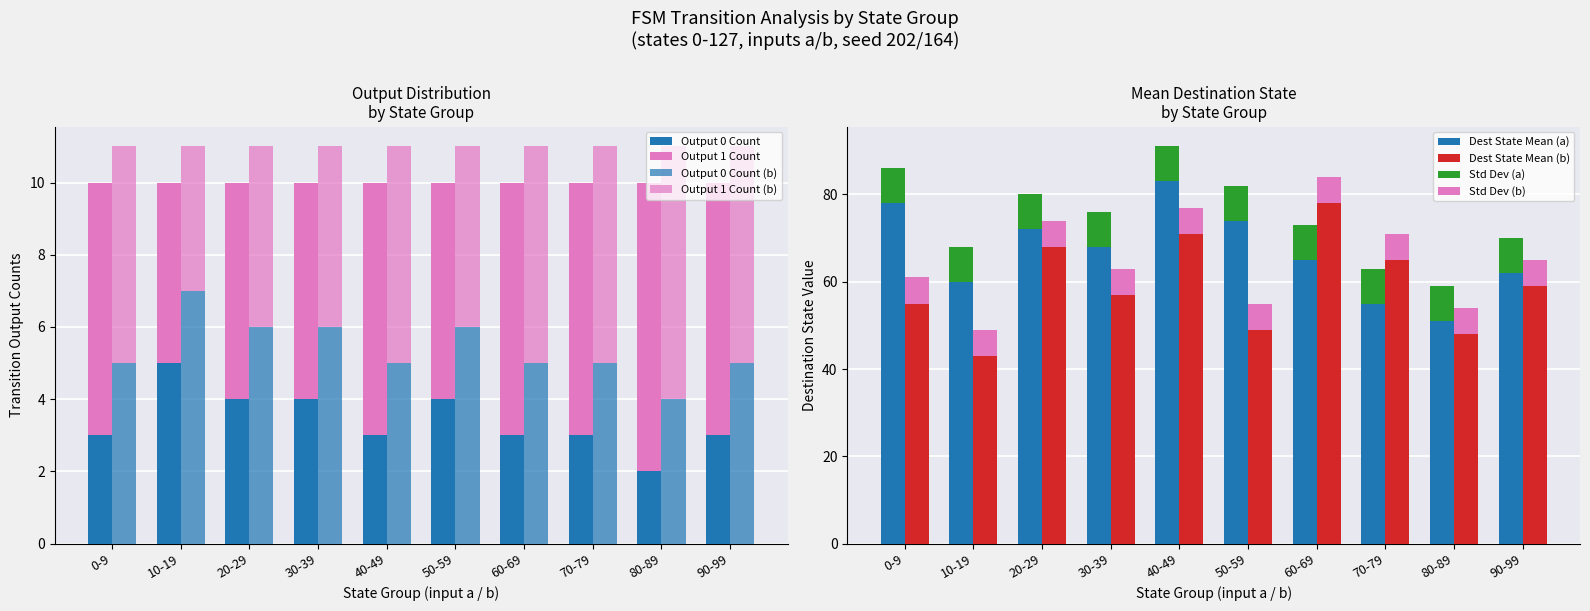

What is the greatest value displayed?

83